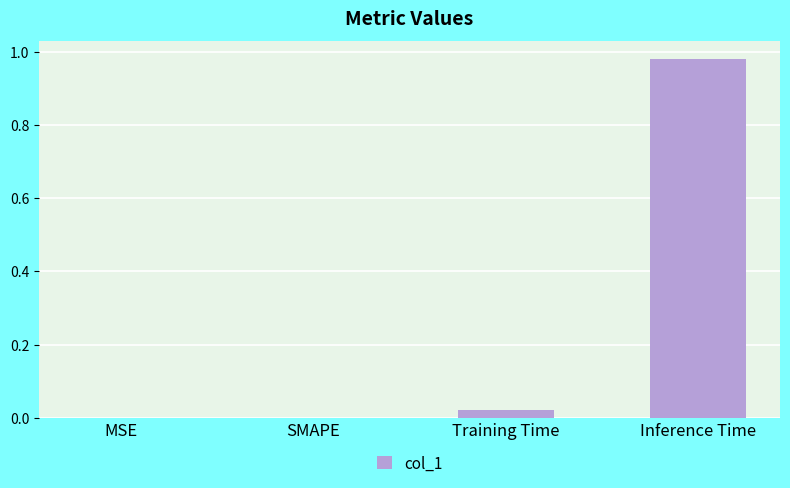

The value at SMAPE is 0.0. True or false?

True